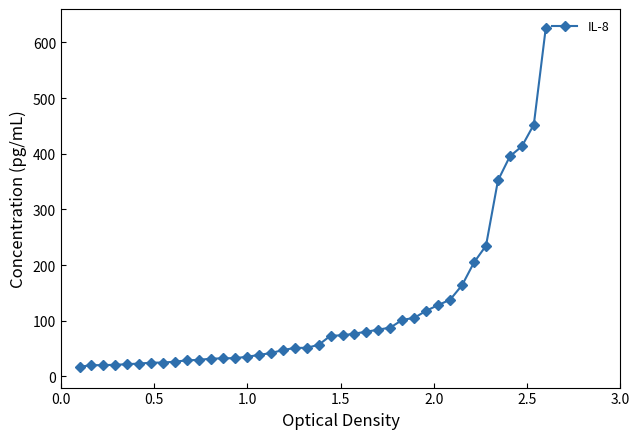

What is the average value?

114.7